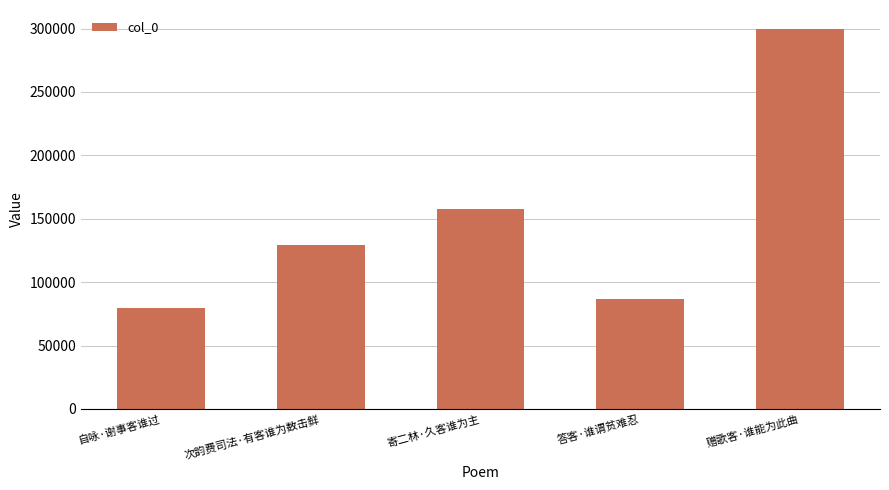

What is the value of the 2nd bar from the left?

129527